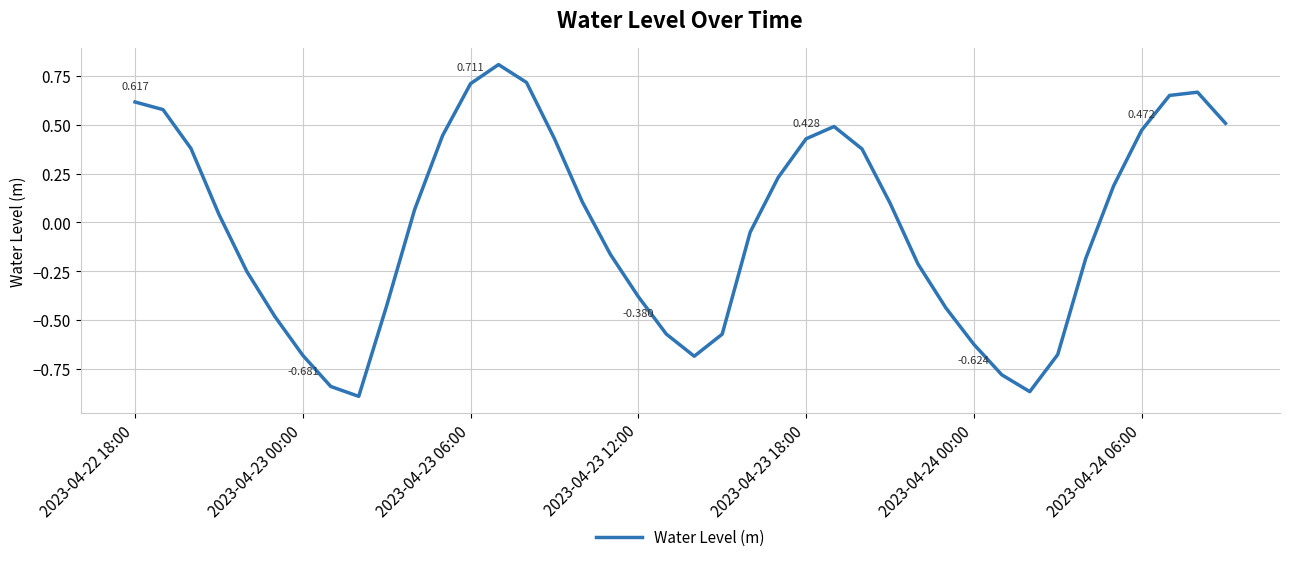

Does the chart display data point markers on the line(s)?

No